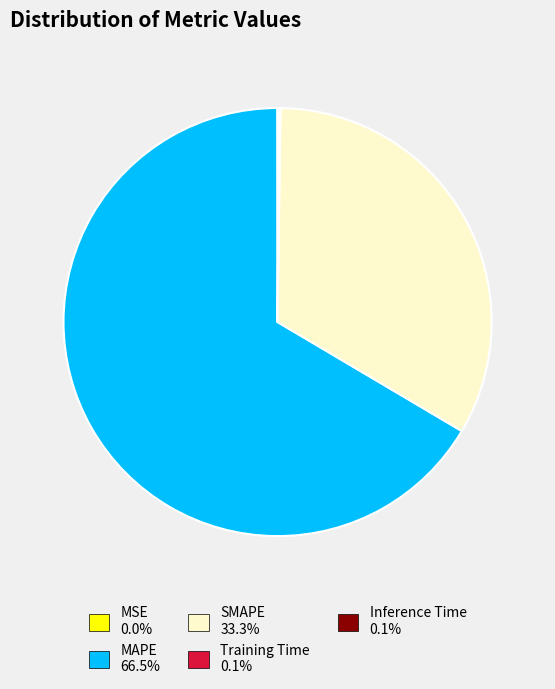

The SMAPE slice represents 33% of the pie. True or false?

True